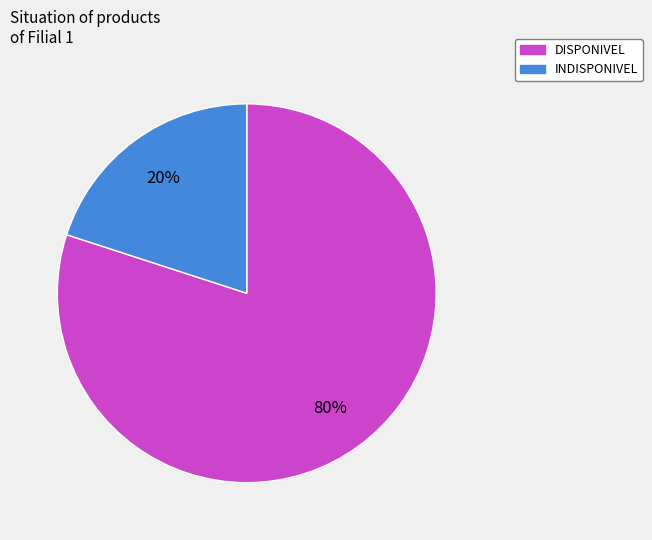

To the nearest percent, what is the difference between the DISPONIVEL and INDISPONIVEL slice percentages?

60%